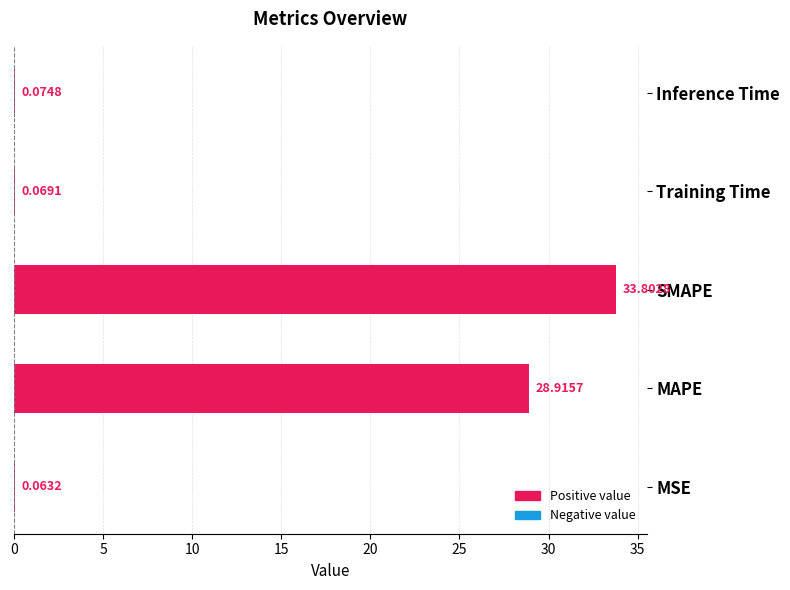

What is the sum of all values?

62.9